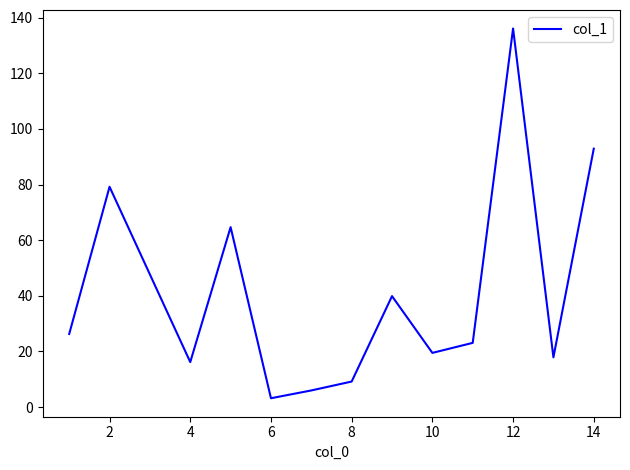

What is the maximum value shown in the chart?

136.1